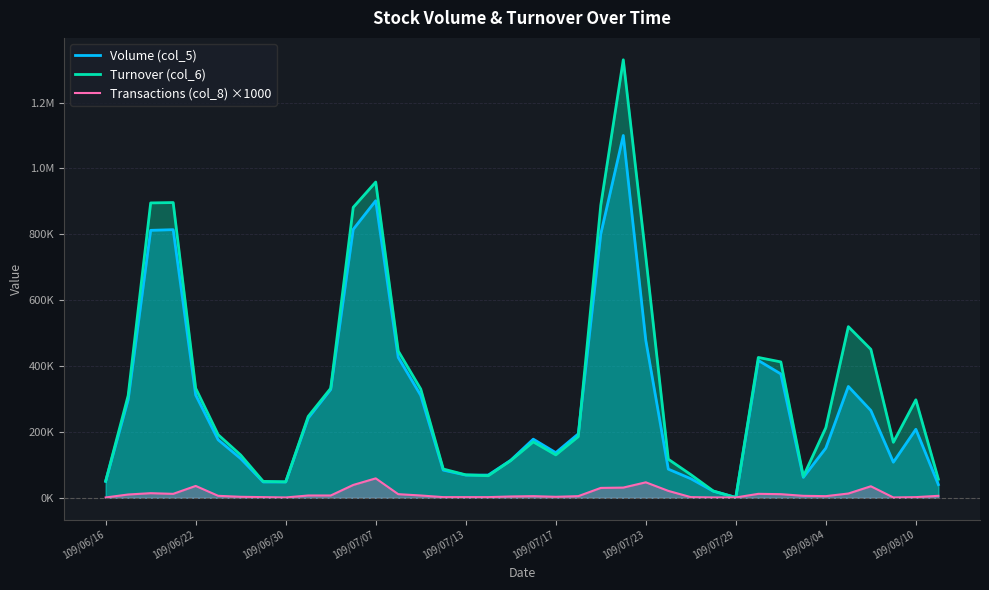

Does the chart display data point markers on the line(s)?

No